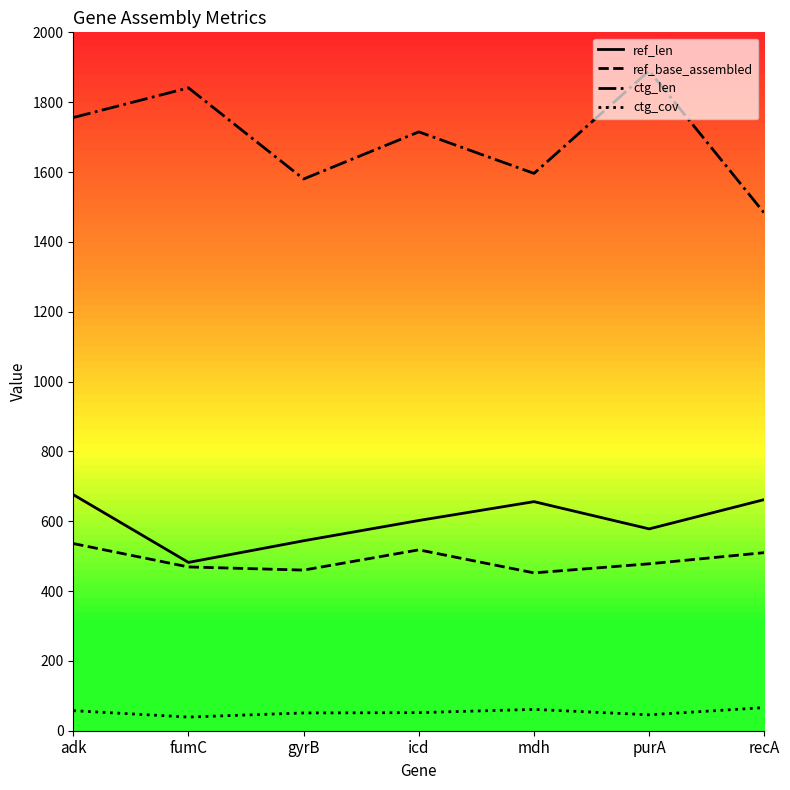

What are all the series names shown in the legend?

ref_len, ref_base_assembled, ctg_len, ctg_cov